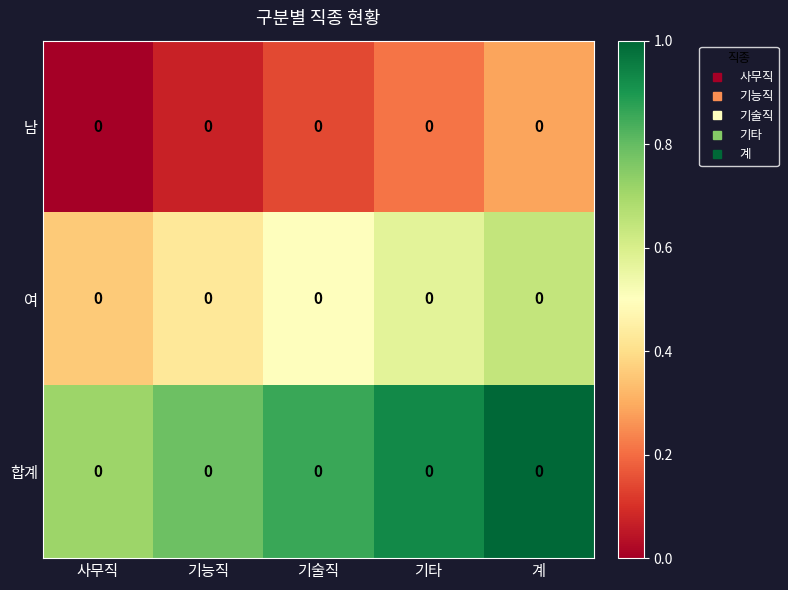

Is it true that 남 equals 0.2 at 기타?

True